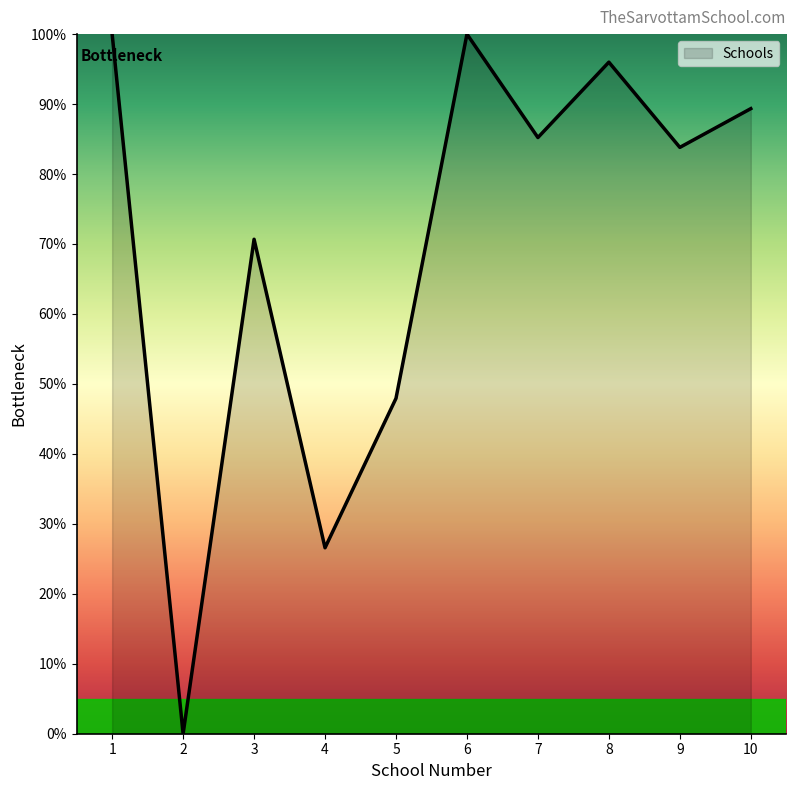

Where does the data first go above 85?

1